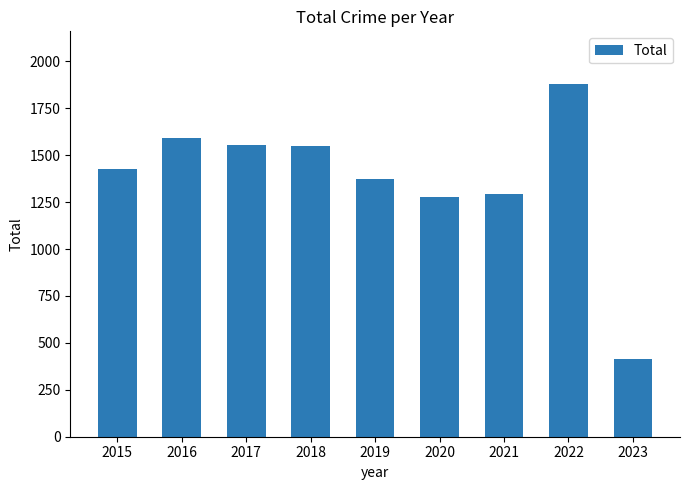

What is the smallest value displayed?

412